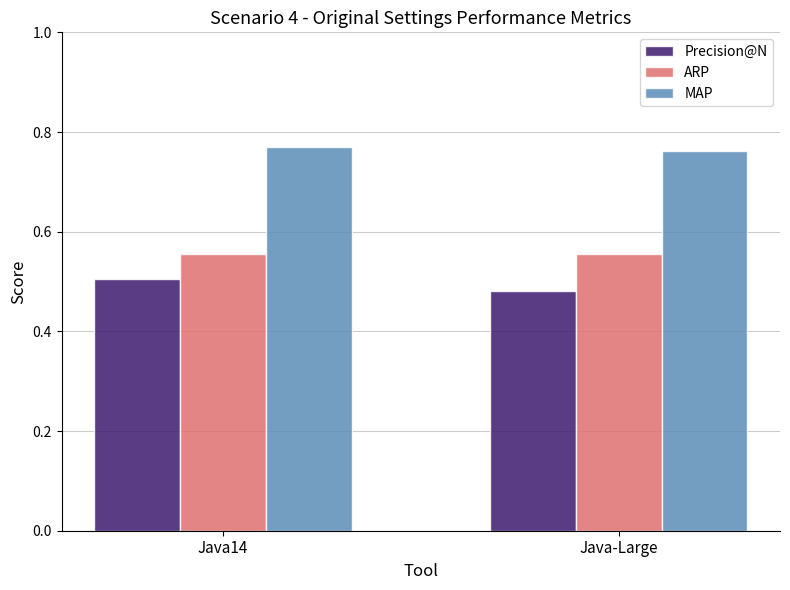

Which series has the widest spread of values?

Precision@N